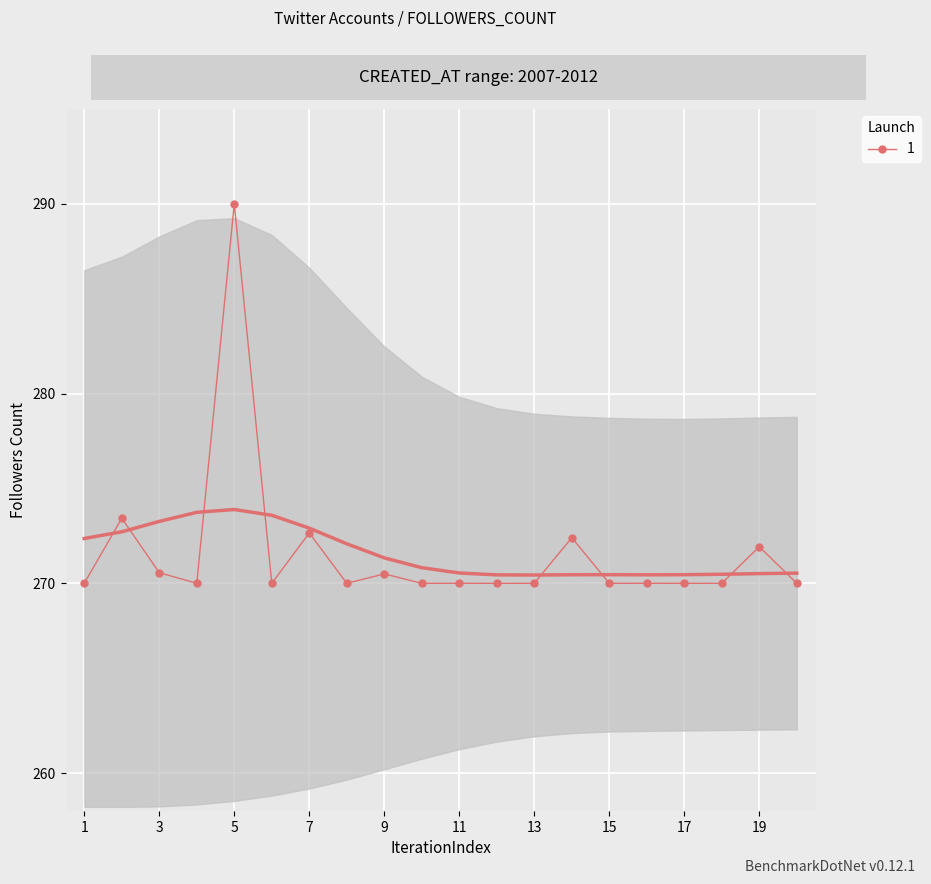

What is the minimum value for 1?

270.0